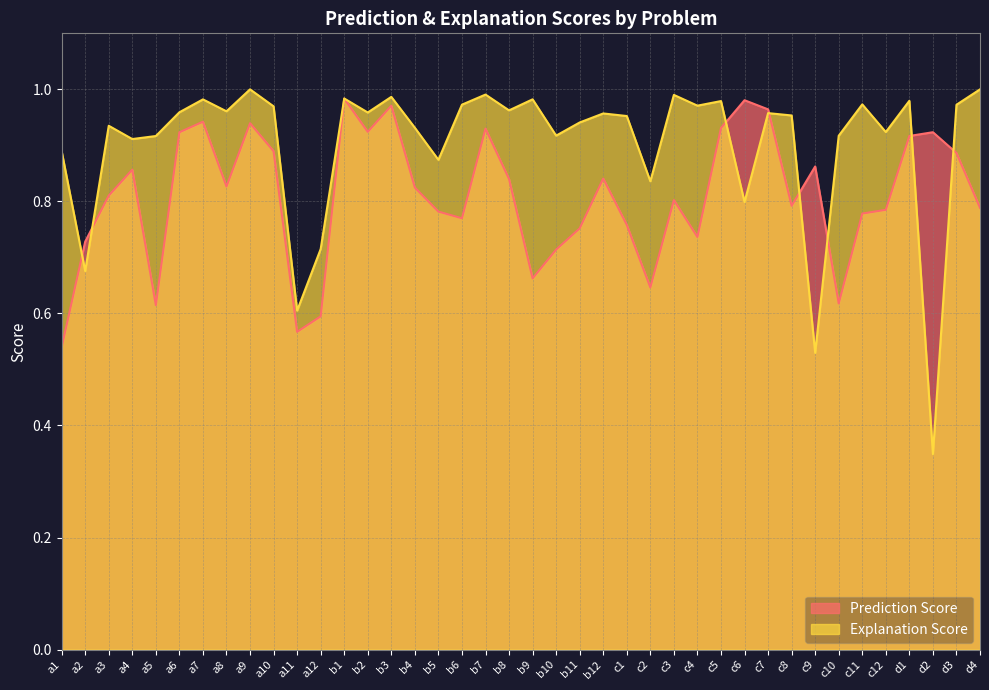

What is the difference between the Prediction Score values at c11 and b10?

0.1